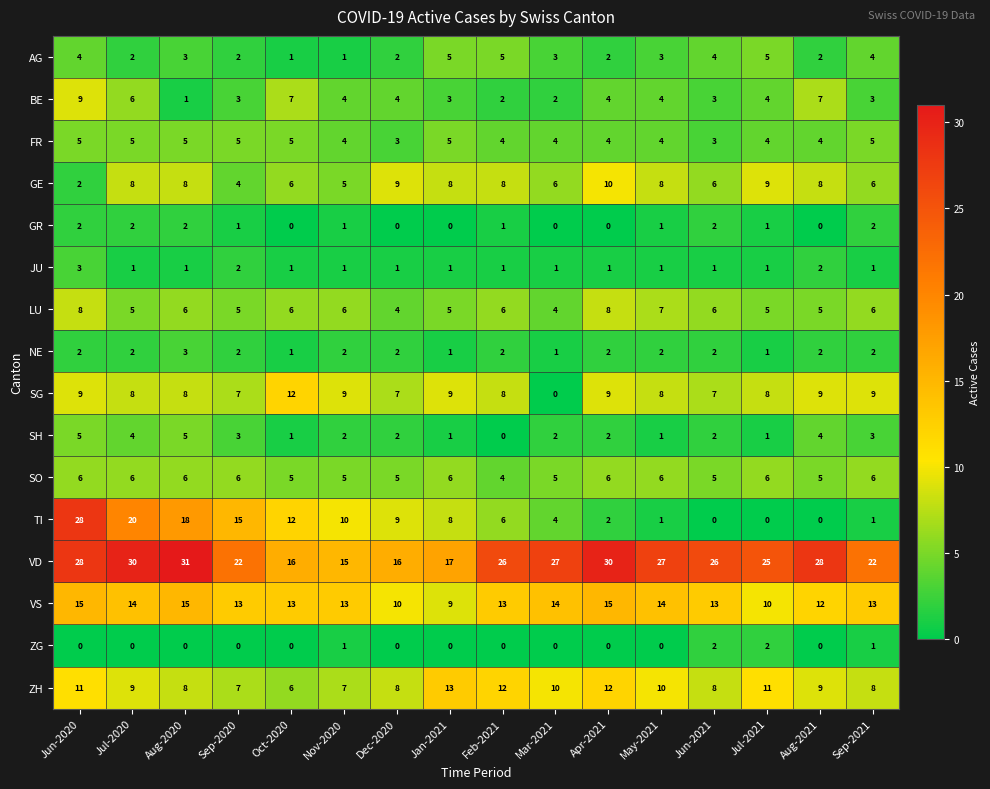

Which label corresponds to the largest value in the chart?

Aug-2020